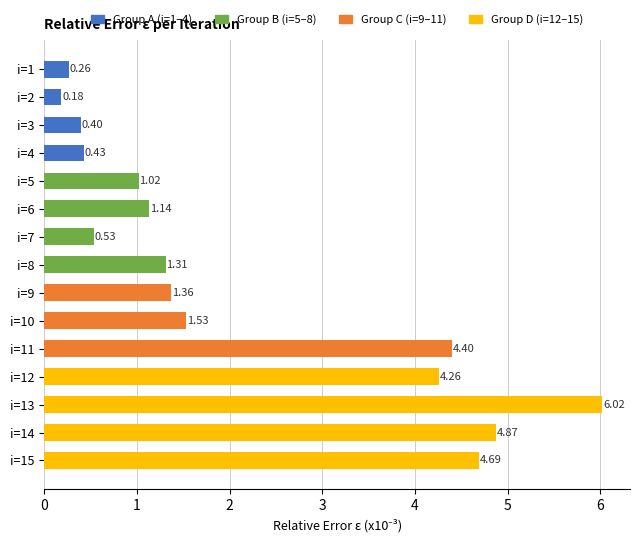

What is the maximum value shown in the chart?

6.0